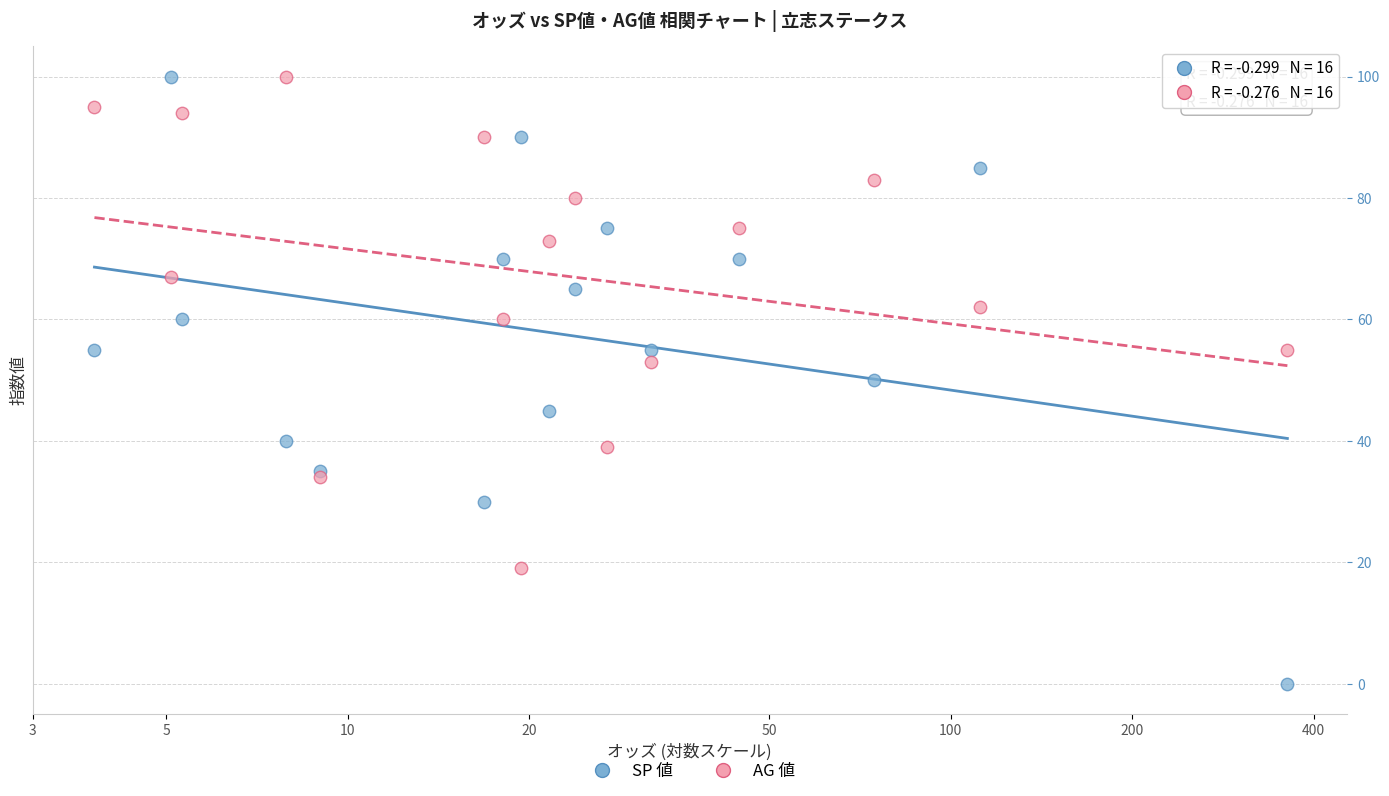

Which series reaches the minimum Y coordinate?

SP 値